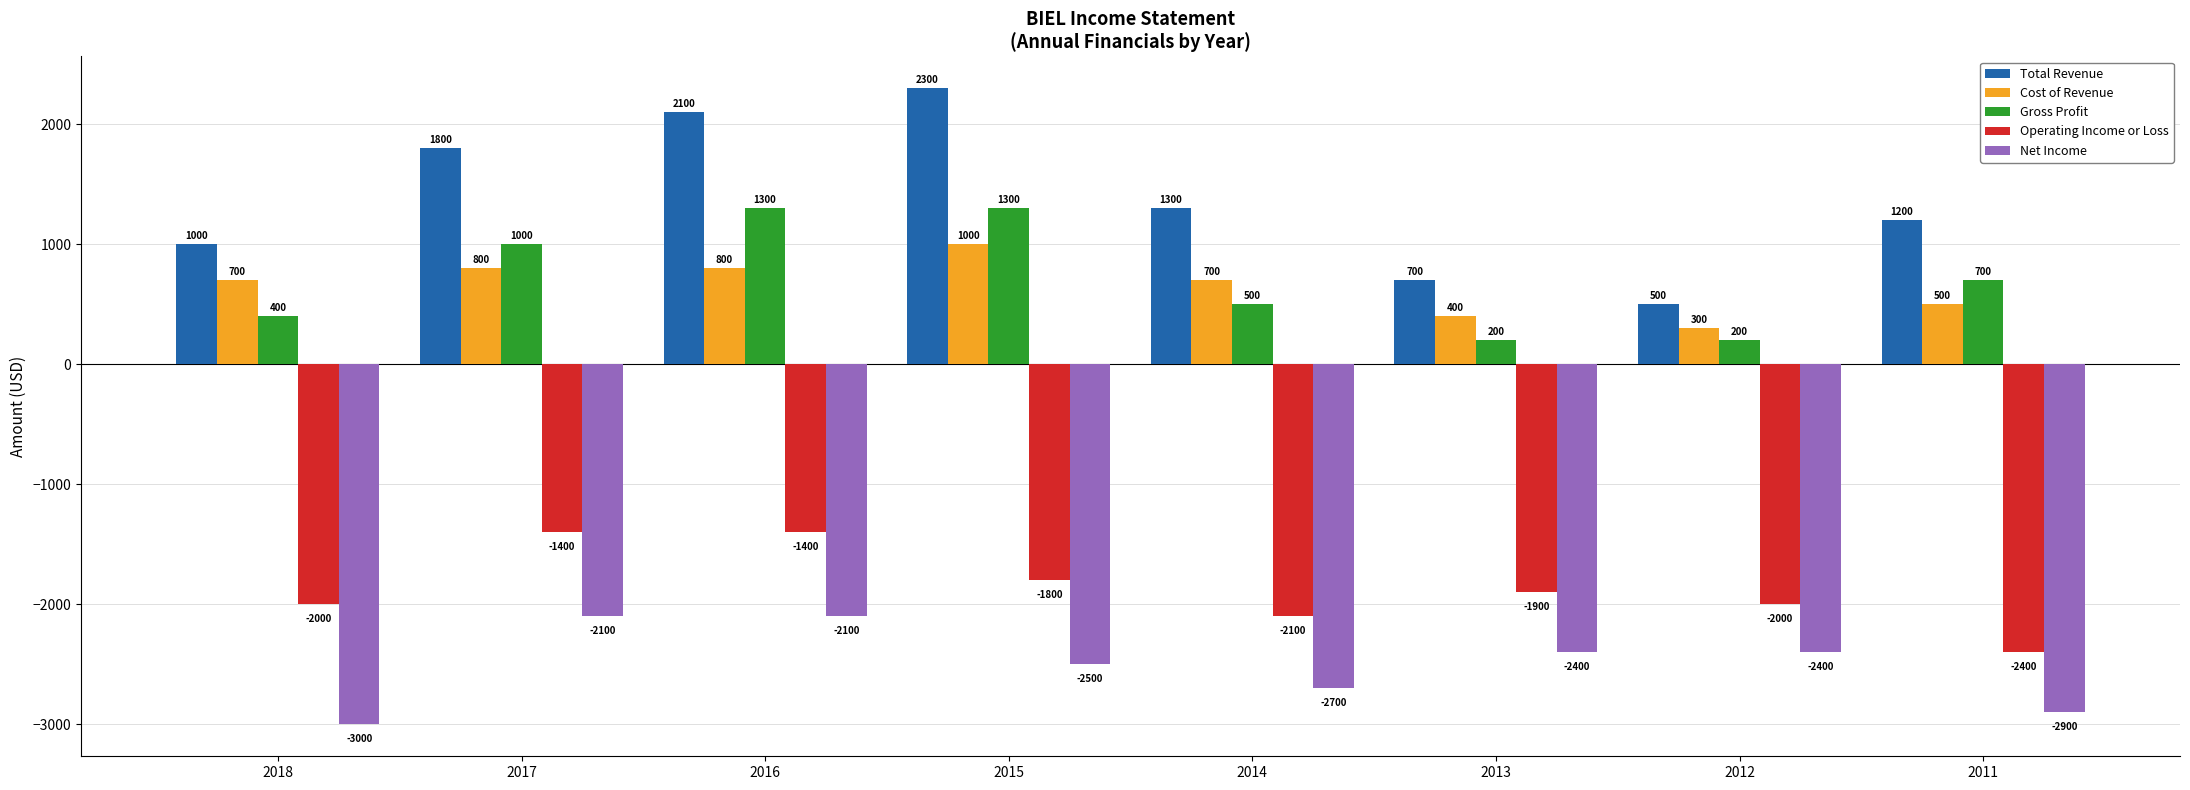

Reading left to right, list all the values displayed in this chart.

Total Revenue: 2018=1000	2017=1800	2016=2100	2015=2300	2014=1300	2013=700	2012=500	2011=1200
Cost of Revenue: 2018=700	2017=800	2016=800	2015=1000	2014=700	2013=400	2012=300	2011=500
Gross Profit: 2018=400	2017=1000	2016=1300	2015=1300	2014=500	2013=200	2012=200	2011=700
Operating Income or Loss: 2018=-2000	2017=-1400	2016=-1400	2015=-1800	2014=-2100	2013=-1900	2012=-2000	2011=-2400
Net Income: 2018=-3000	2017=-2100	2016=-2100	2015=-2500	2014=-2700	2013=-2400	2012=-2400	2011=-2900